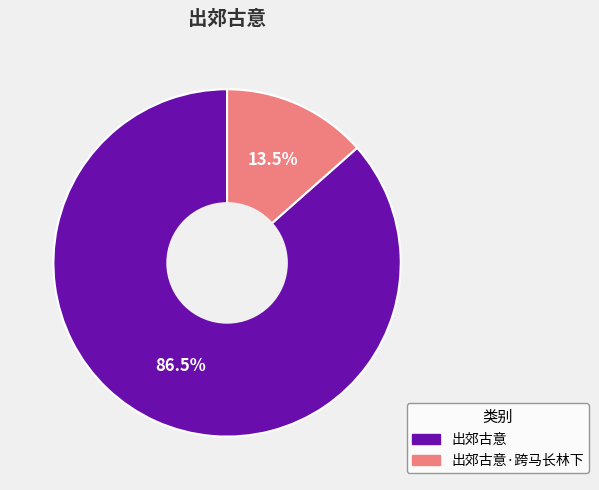

Is there any slice that represents more than half of the pie?

Yes